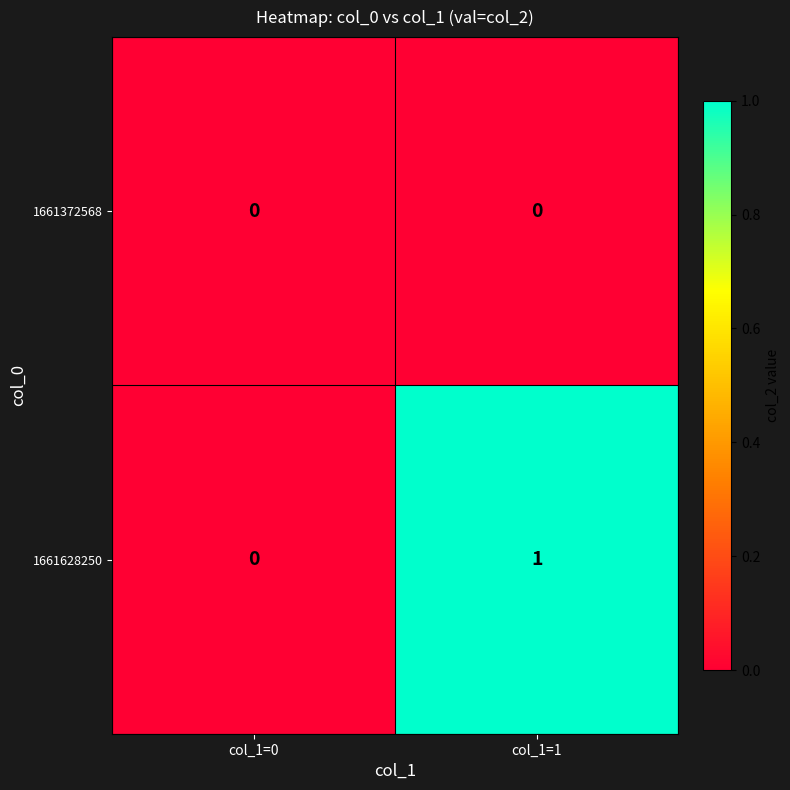

Rank the series by their average value, from highest to lowest.

1661628250, 1661372568